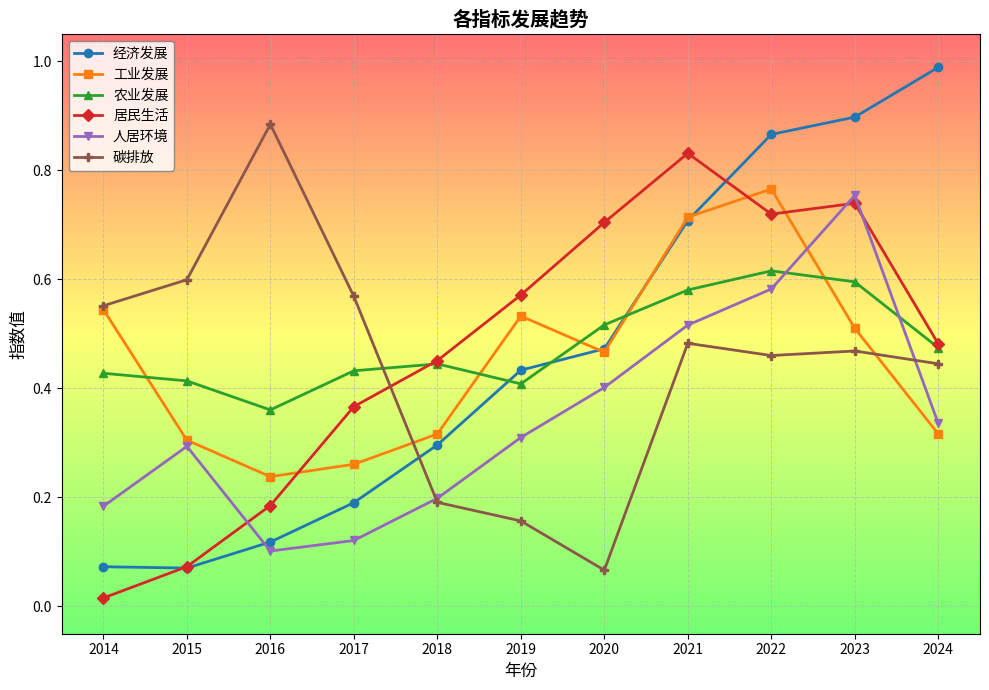

Where do 工业发展 and 农业发展 first cross each other?

2014 and 2015